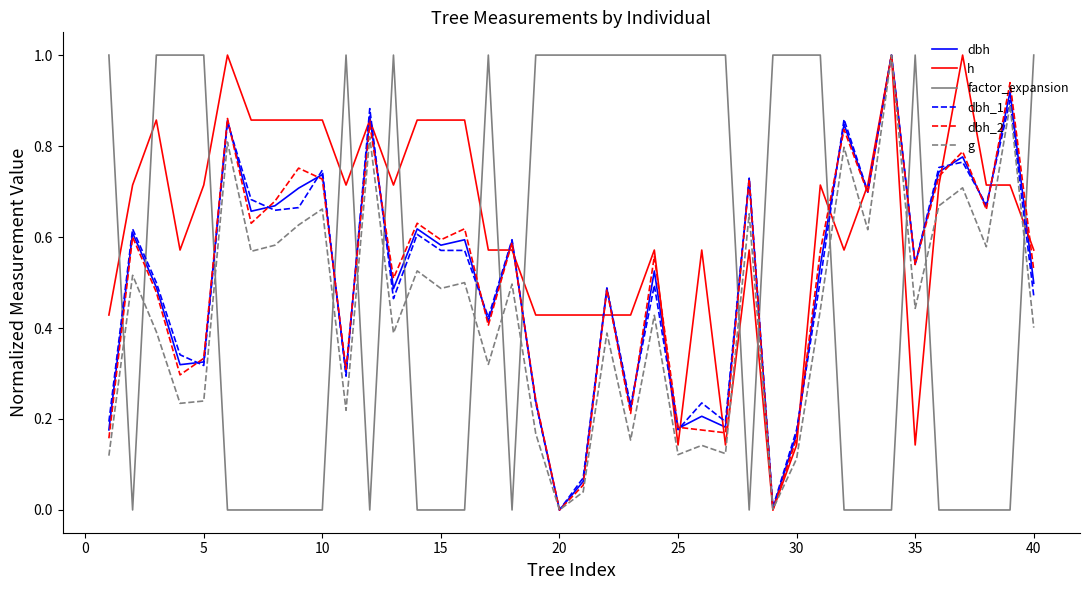

True or false: factor_expansion and g cross at least once.

True